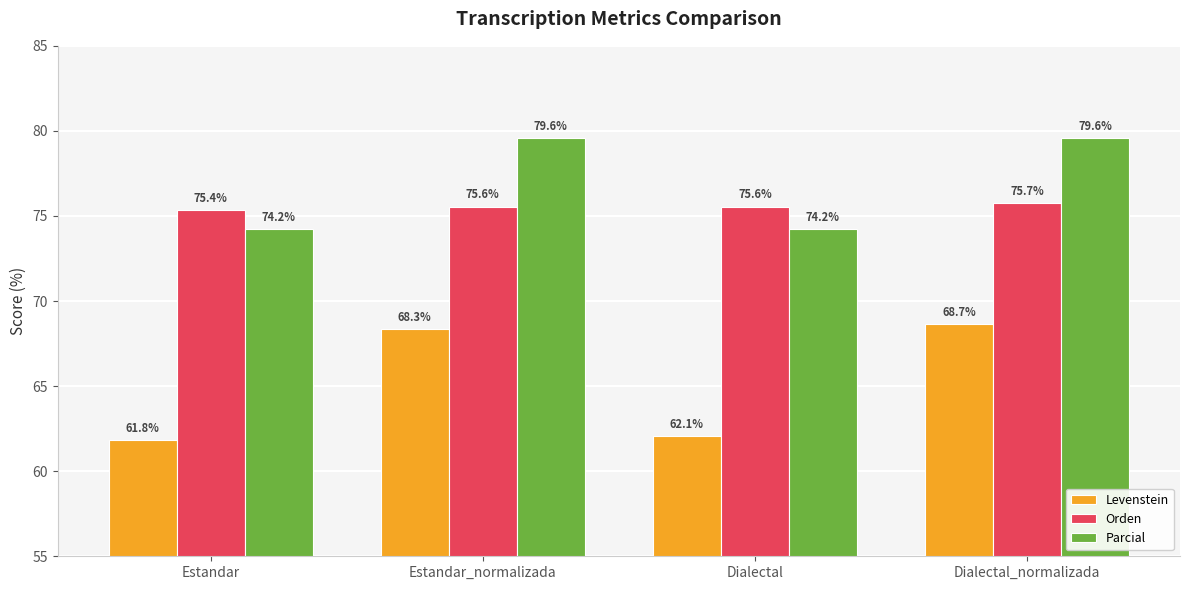

Count the Orden values in the range 75 to 76.

4